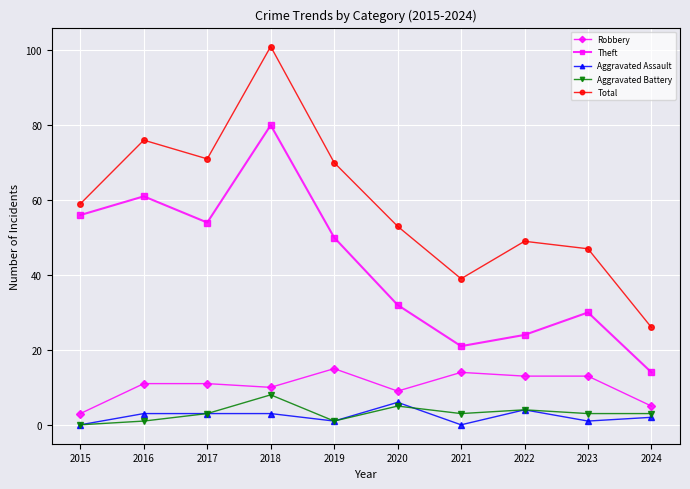

Does the chart have visible grid lines?

Yes